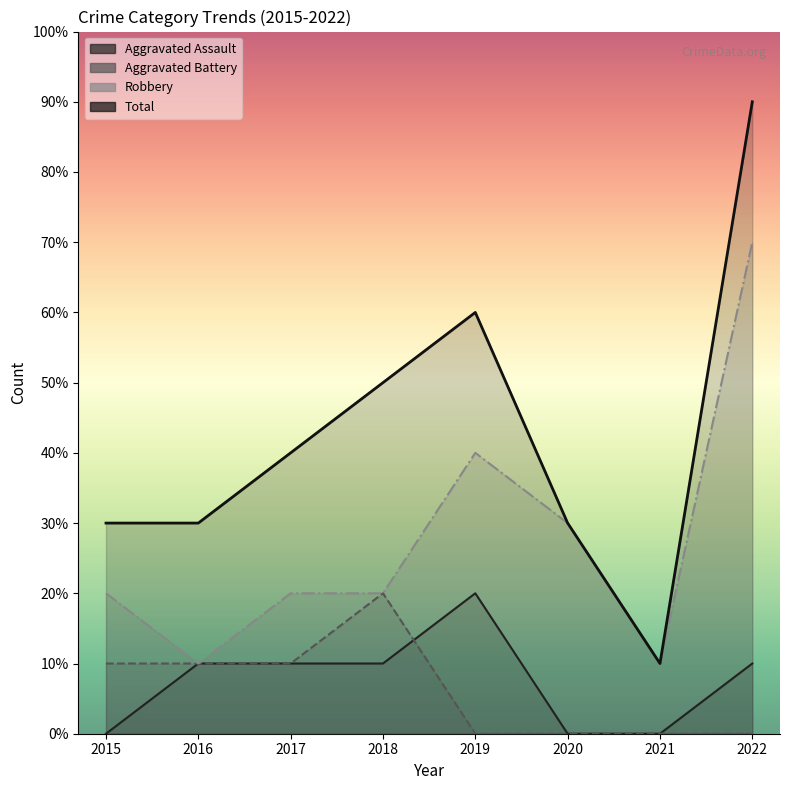

What is the difference between the highest and lowest values at 2021?

1